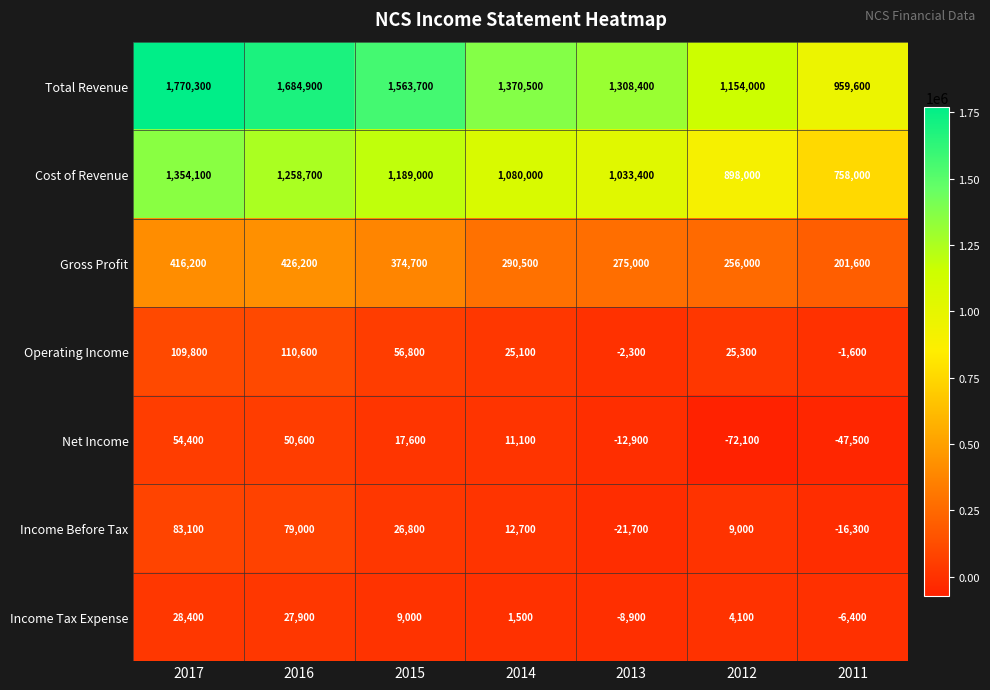

At which category is the sum across all series the highest?

2017